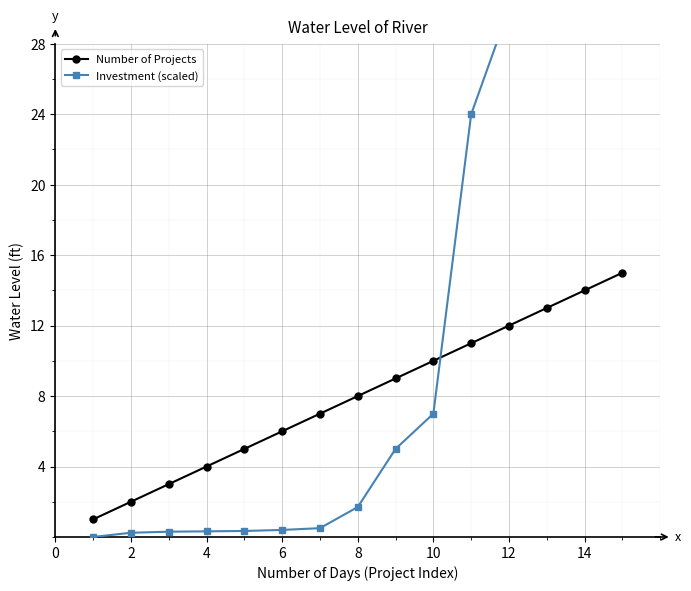

What is the sum of all Number of Projects values?

120